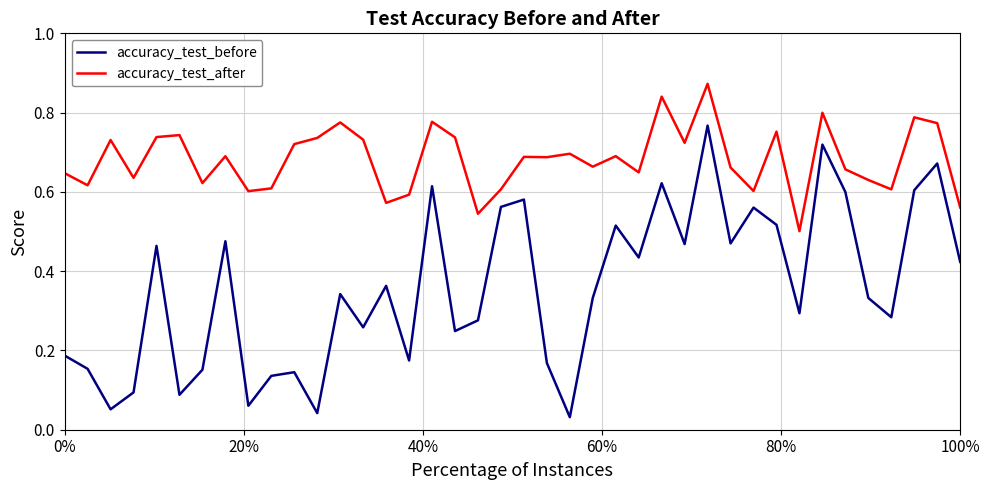

True or false: accuracy_test_after and accuracy_test_before cross at least once.

False